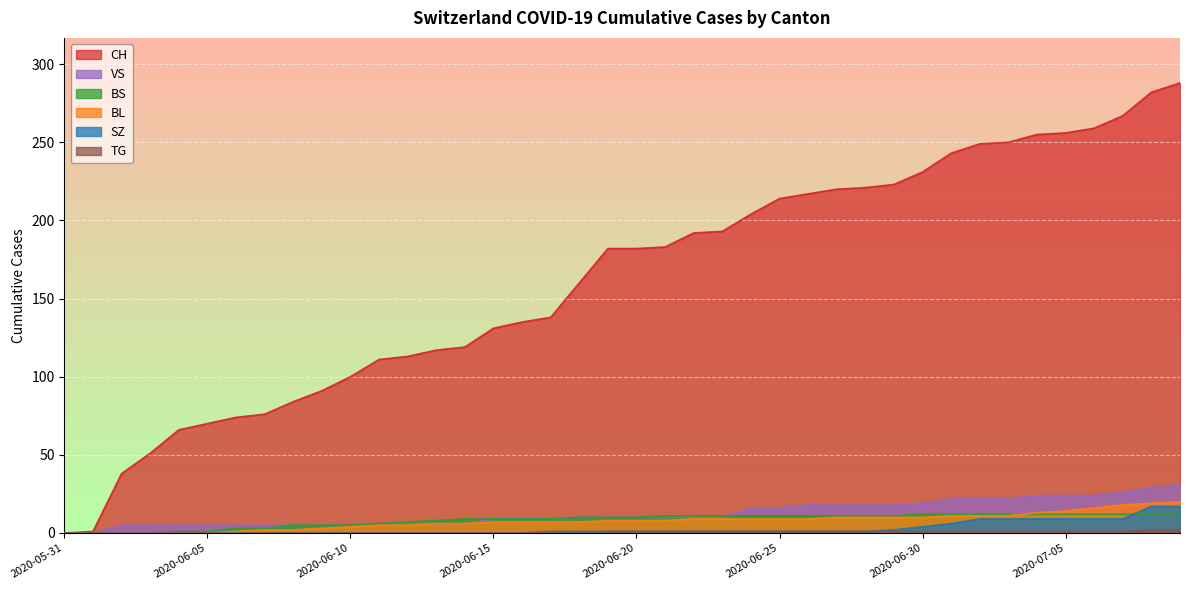

Reading left to right, what are all the values shown in this chart?

CH: 2020-05-31=0	2020-06-01=1	2020-06-02=38	2020-06-03=51	2020-06-04=66	2020-06-05=70	2020-06-06=74	2020-06-07=76	2020-06-08=84	2020-06-09=91	2020-06-10=100	2020-06-11=111	2020-06-12=113	2020-06-13=117	2020-06-14=119	2020-06-15=131	2020-06-16=135	2020-06-17=138	2020-06-18=160	2020-06-19=182	2020-06-20=182	2020-06-21=183	2020-06-22=192	2020-06-23=193	2020-06-24=204	2020-06-25=214	2020-06-26=217	2020-06-27=220	2020-06-28=221	2020-06-29=223	2020-06-30=231	2020-07-01=243	2020-07-02=249	2020-07-03=250	2020-07-04=255	2020-07-05=256	2020-07-06=259	2020-07-07=267	2020-07-08=282	2020-07-09=288
BL: 2020-05-31=0	2020-06-01=0	2020-06-02=0	2020-06-03=0	2020-06-04=0	2020-06-05=0	2020-06-06=1	2020-06-07=2	2020-06-08=2	2020-06-09=3	2020-06-10=4	2020-06-11=5	2020-06-12=5	2020-06-13=6	2020-06-14=6	2020-06-15=7	2020-06-16=7	2020-06-17=7	2020-06-18=7	2020-06-19=8	2020-06-20=8	2020-06-21=8	2020-06-22=9	2020-06-23=9	2020-06-24=9	2020-06-25=9	2020-06-26=9	2020-06-27=10	2020-06-28=10	2020-06-29=10	2020-06-30=10	2020-07-01=11	2020-07-02=11	2020-07-03=11	2020-07-04=13	2020-07-05=14	2020-07-06=16	2020-07-07=18	2020-07-08=19	2020-07-09=20
BS: 2020-05-31=0	2020-06-01=0	2020-06-02=0	2020-06-03=0	2020-06-04=1	2020-06-05=1	2020-06-06=3	2020-06-07=3	2020-06-08=5	2020-06-09=5	2020-06-10=5	2020-06-11=6	2020-06-12=7	2020-06-13=8	2020-06-14=9	2020-06-15=9	2020-06-16=9	2020-06-17=9	2020-06-18=10	2020-06-19=10	2020-06-20=10	2020-06-21=11	2020-06-22=11	2020-06-23=11	2020-06-24=11	2020-06-25=11	2020-06-26=11	2020-06-27=11	2020-06-28=11	2020-06-29=11	2020-06-30=12	2020-07-01=12	2020-07-02=12	2020-07-03=12	2020-07-04=12	2020-07-05=12	2020-07-06=12	2020-07-07=12	2020-07-08=12	2020-07-09=12
SZ: 2020-05-31=0	2020-06-01=0	2020-06-02=0	2020-06-03=0	2020-06-04=0	2020-06-05=0	2020-06-06=0	2020-06-07=0	2020-06-08=0	2020-06-09=0	2020-06-10=0	2020-06-11=0	2020-06-12=0	2020-06-13=0	2020-06-14=0	2020-06-15=0	2020-06-16=0	2020-06-17=0	2020-06-18=0	2020-06-19=1	2020-06-20=1	2020-06-21=1	2020-06-22=1	2020-06-23=1	2020-06-24=1	2020-06-25=1	2020-06-26=1	2020-06-27=1	2020-06-28=1	2020-06-29=2	2020-06-30=4	2020-07-01=6	2020-07-02=9	2020-07-03=9	2020-07-04=9	2020-07-05=9	2020-07-06=9	2020-07-07=9	2020-07-08=17	2020-07-09=17
VS: 2020-05-31=0	2020-06-01=0	2020-06-02=5	2020-06-03=5	2020-06-04=5	2020-06-05=5	2020-06-06=5	2020-06-07=5	2020-06-08=5	2020-06-09=5	2020-06-10=6	2020-06-11=6	2020-06-12=6	2020-06-13=6	2020-06-14=6	2020-06-15=9	2020-06-16=9	2020-06-17=9	2020-06-18=10	2020-06-19=10	2020-06-20=10	2020-06-21=10	2020-06-22=10	2020-06-23=10	2020-06-24=16	2020-06-25=16	2020-06-26=18	2020-06-27=18	2020-06-28=18	2020-06-29=18	2020-06-30=19	2020-07-01=22	2020-07-02=22	2020-07-03=22	2020-07-04=24	2020-07-05=24	2020-07-06=24	2020-07-07=26	2020-07-08=29	2020-07-09=31
TG: 2020-05-31=0	2020-06-01=0	2020-06-02=0	2020-06-03=0	2020-06-04=0	2020-06-05=0	2020-06-06=0	2020-06-07=0	2020-06-08=0	2020-06-09=0	2020-06-10=0	2020-06-11=0	2020-06-12=0	2020-06-13=0	2020-06-14=0	2020-06-15=0	2020-06-16=0	2020-06-17=1	2020-06-18=1	2020-06-19=1	2020-06-20=1	2020-06-21=1	2020-06-22=1	2020-06-23=1	2020-06-24=1	2020-06-25=1	2020-06-26=1	2020-06-27=1	2020-06-28=1	2020-06-29=1	2020-06-30=1	2020-07-01=1	2020-07-02=1	2020-07-03=1	2020-07-04=1	2020-07-05=1	2020-07-06=1	2020-07-07=1	2020-07-08=2	2020-07-09=2